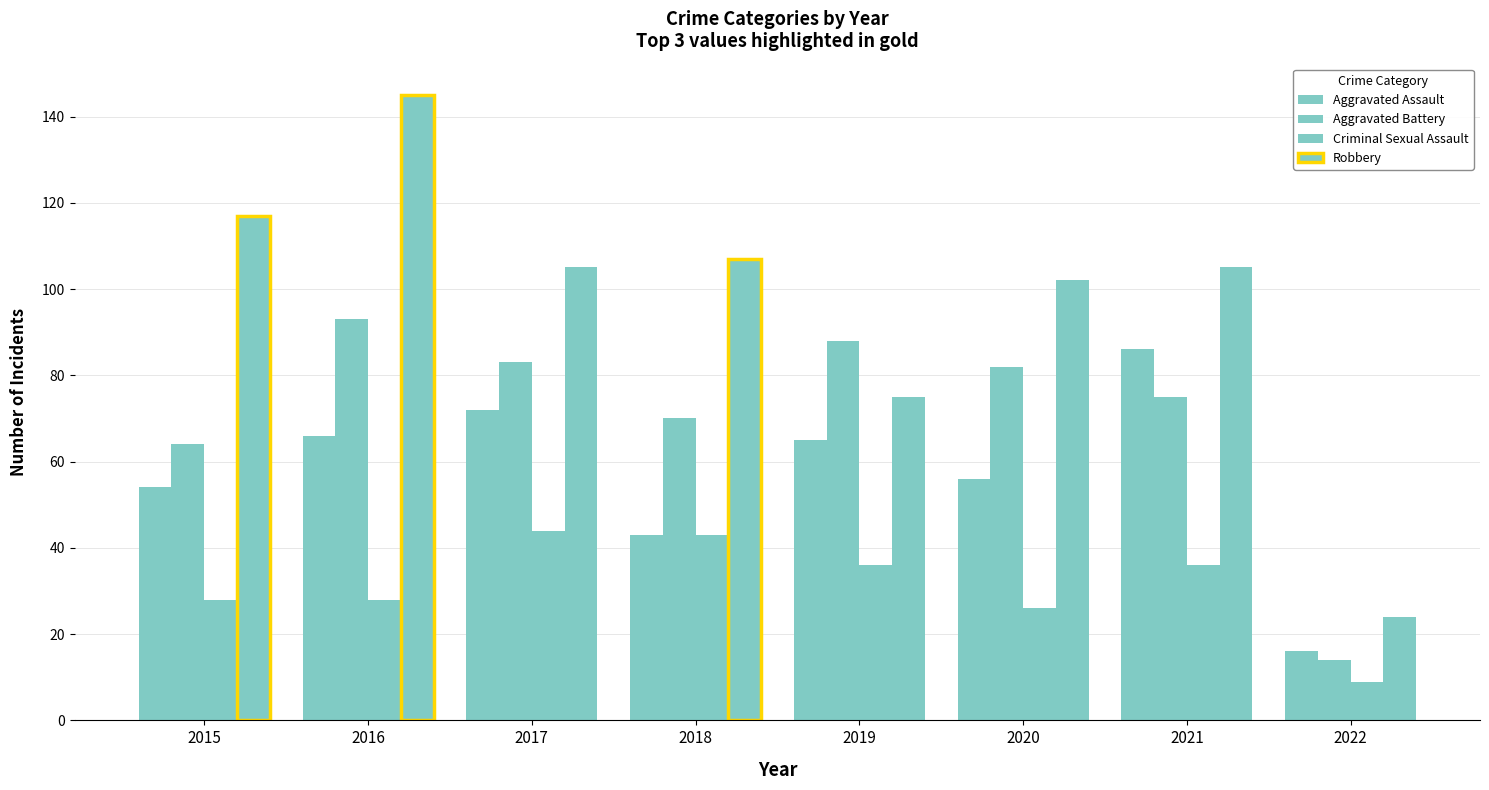

Which series has the largest total across all categories?

Robbery